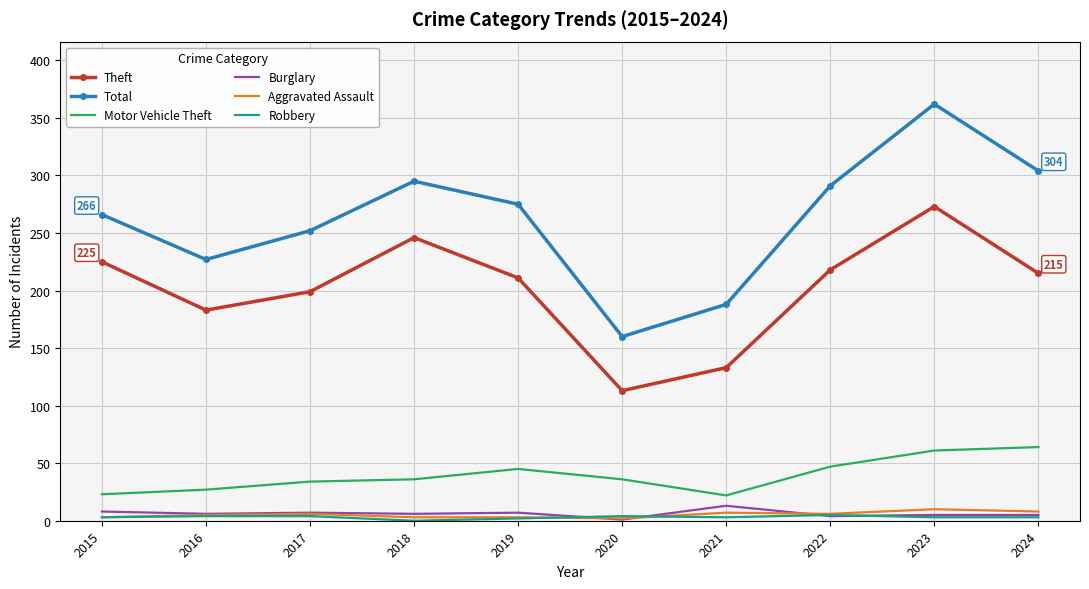

Which series changed the most between 2016 and 2023?

Total